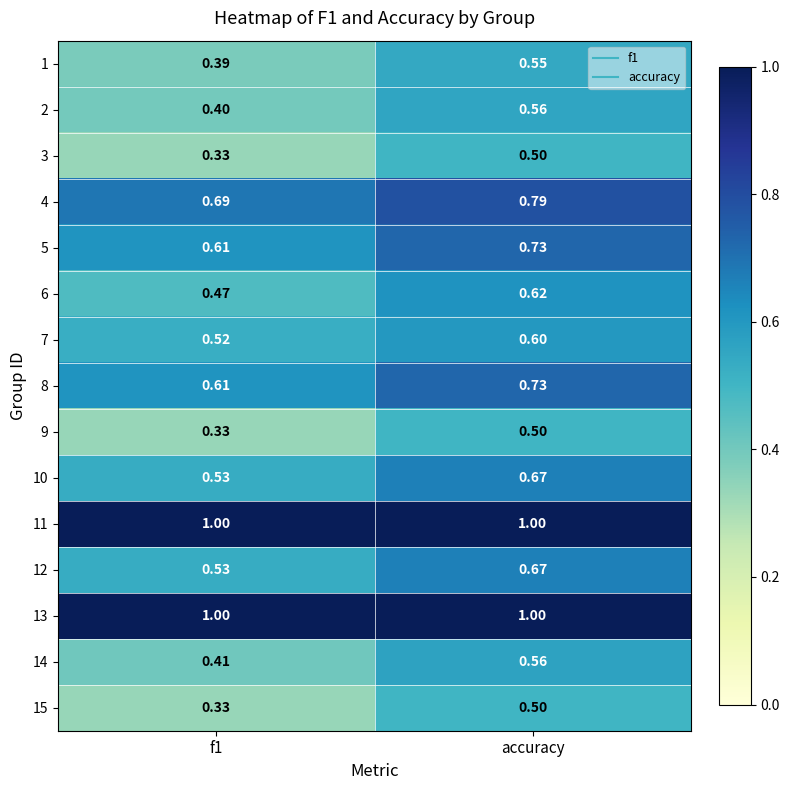

At which category is the sum across all series the highest?

accuracy